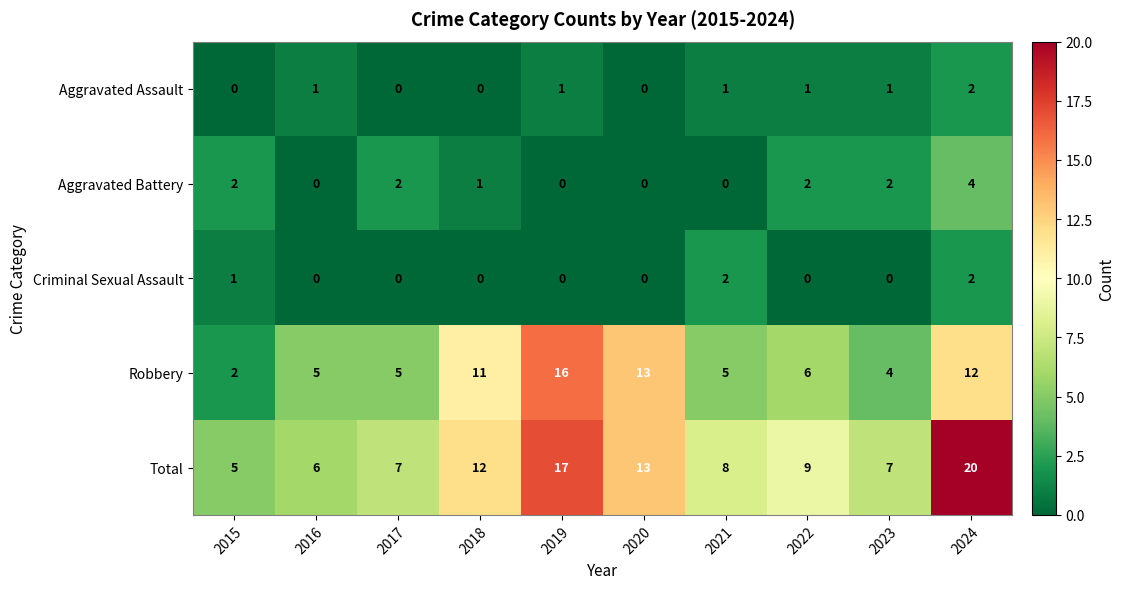

Count the Criminal Sexual Assault values in the range 0 to 1.

8